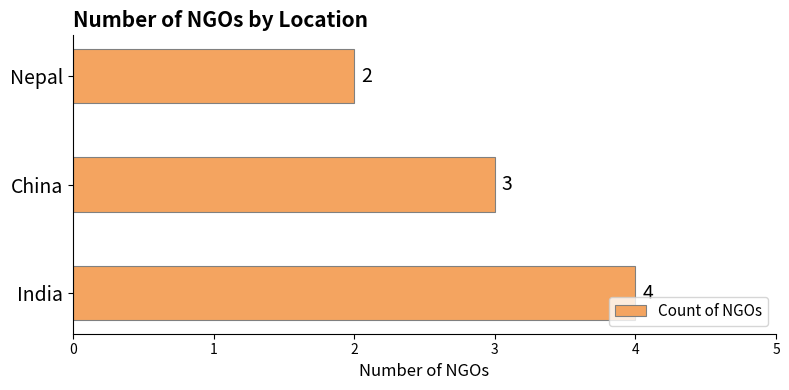

What is the difference between the maximum and minimum values?

2